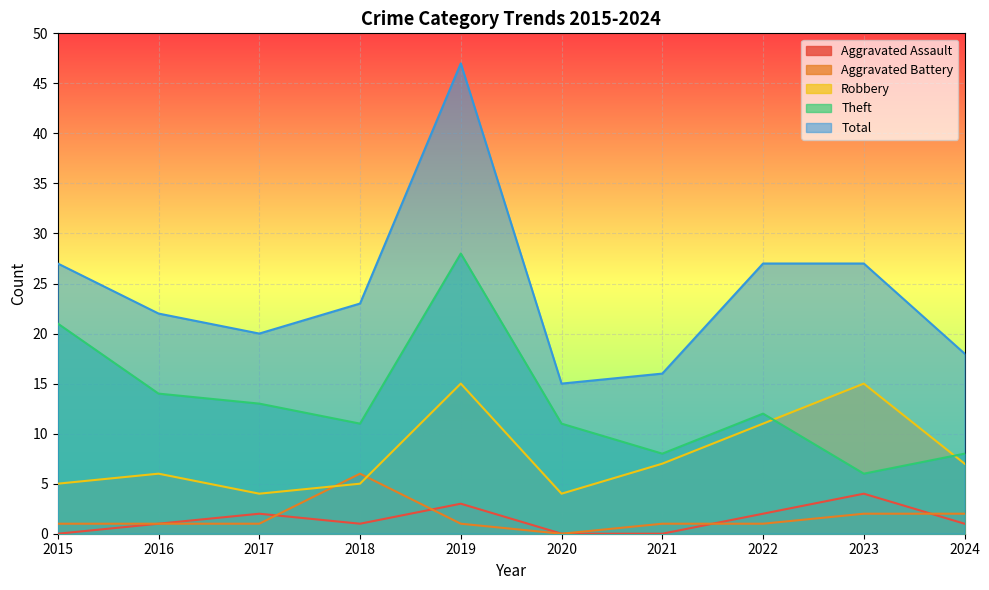

What are all the series names shown in the legend?

Aggravated Assault, Aggravated Battery, Robbery, Theft, Total